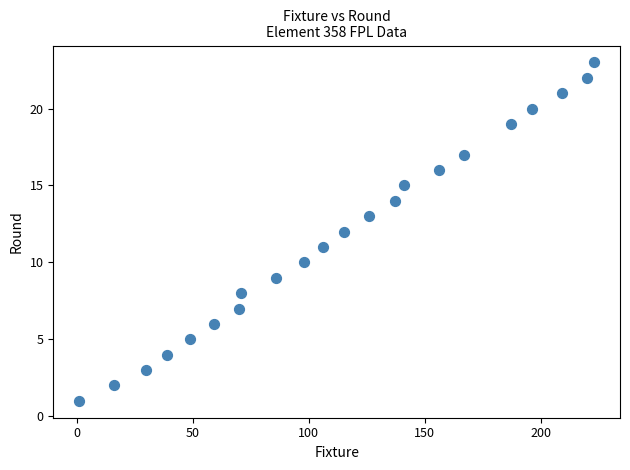

What is the range of Y values (max minus min)?

22